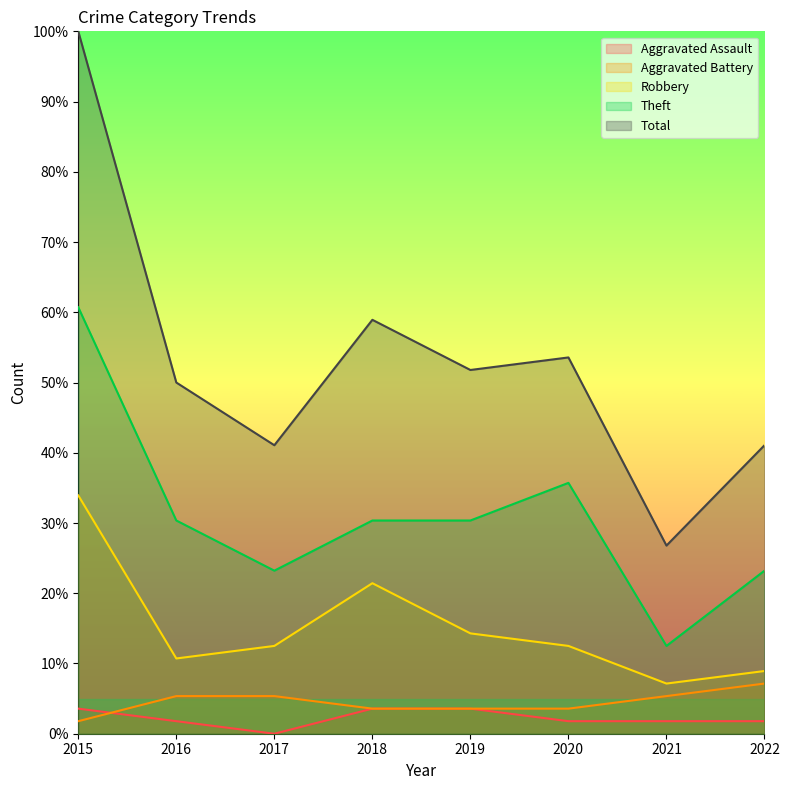

Is it true that Theft equals 30.4 at 2019?

True